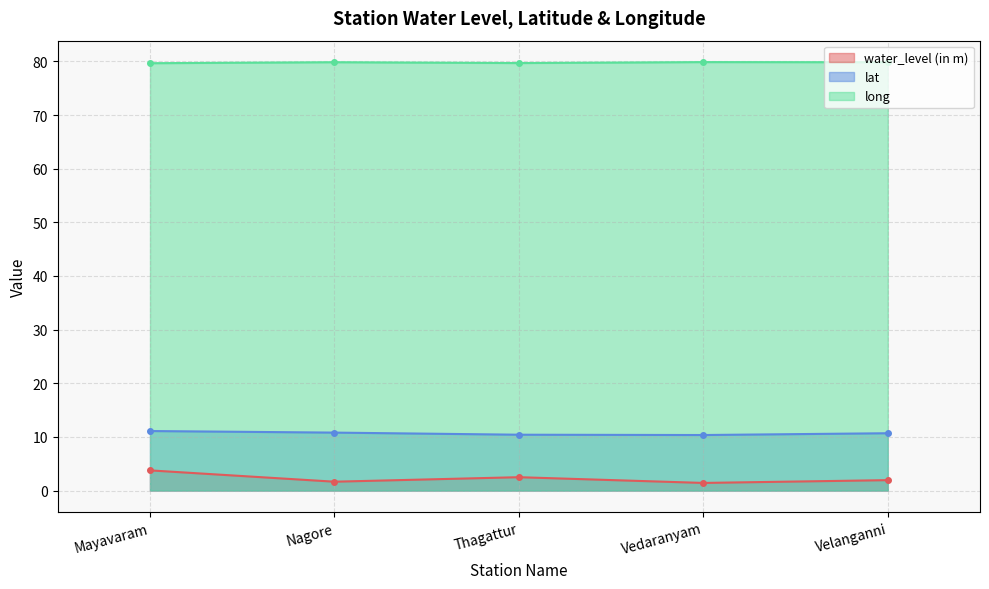

What is the greatest value displayed?

79.9